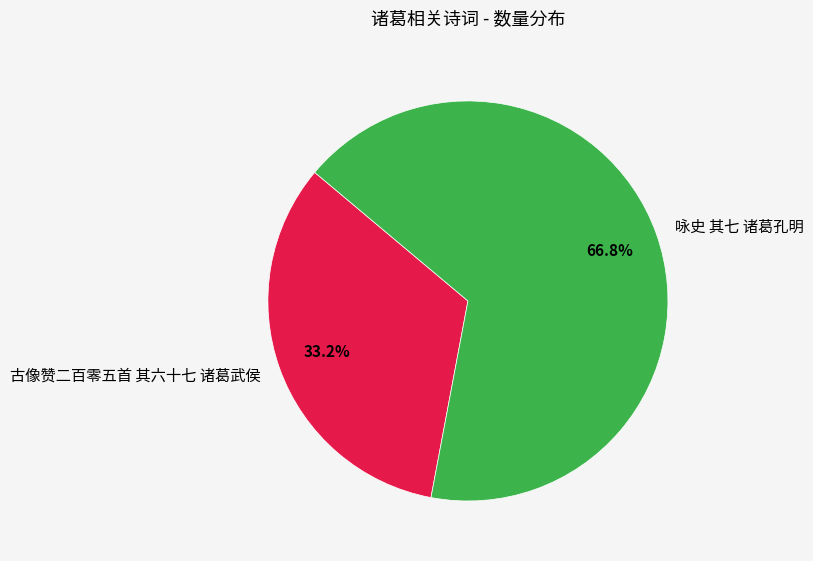

To the nearest percent, what percentage of the pie is 咏史 其七 诸葛孔明?

67%